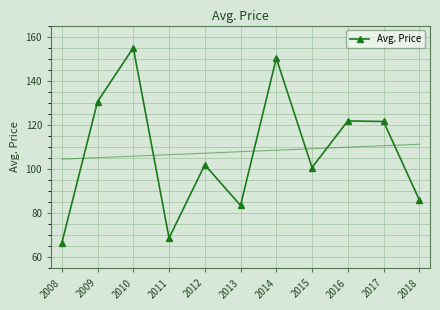

Rank the categories by value from lowest to highest.

2008, 2011, 2013, 2018, 2015, 2012, 2017, 2016, 2009, 2014, 2010